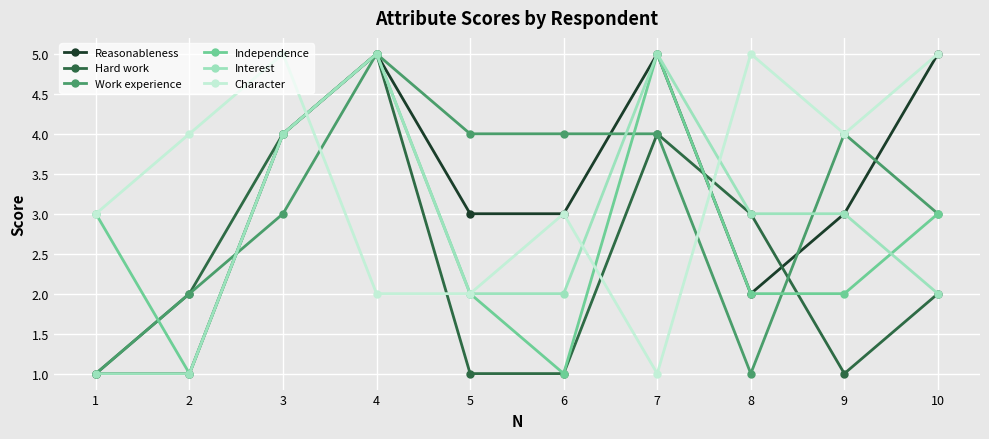

Where is the first local maximum for Hard work?

4